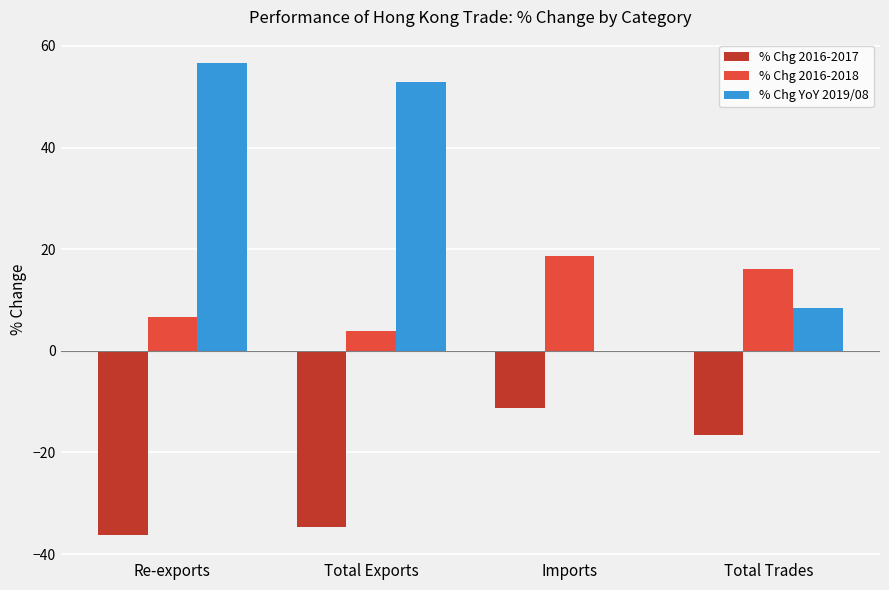

Which series has the largest total across all categories?

% Chg YoY 2019/08